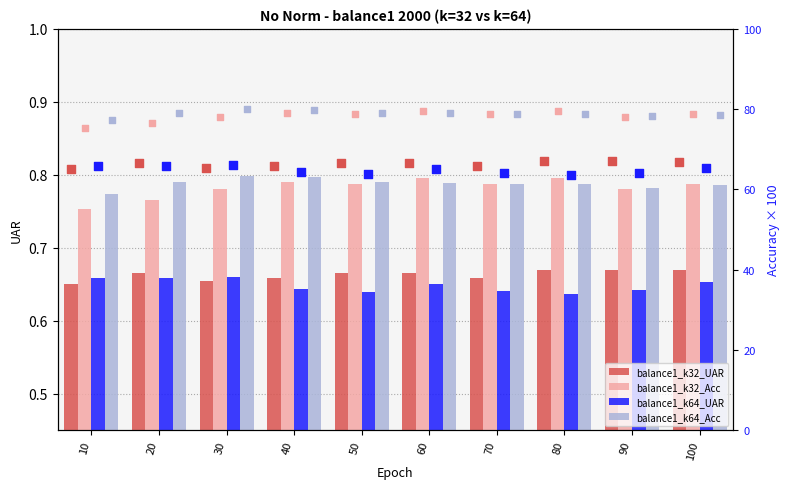

Which series contains the highest Y value?

balance1_k64_Acc